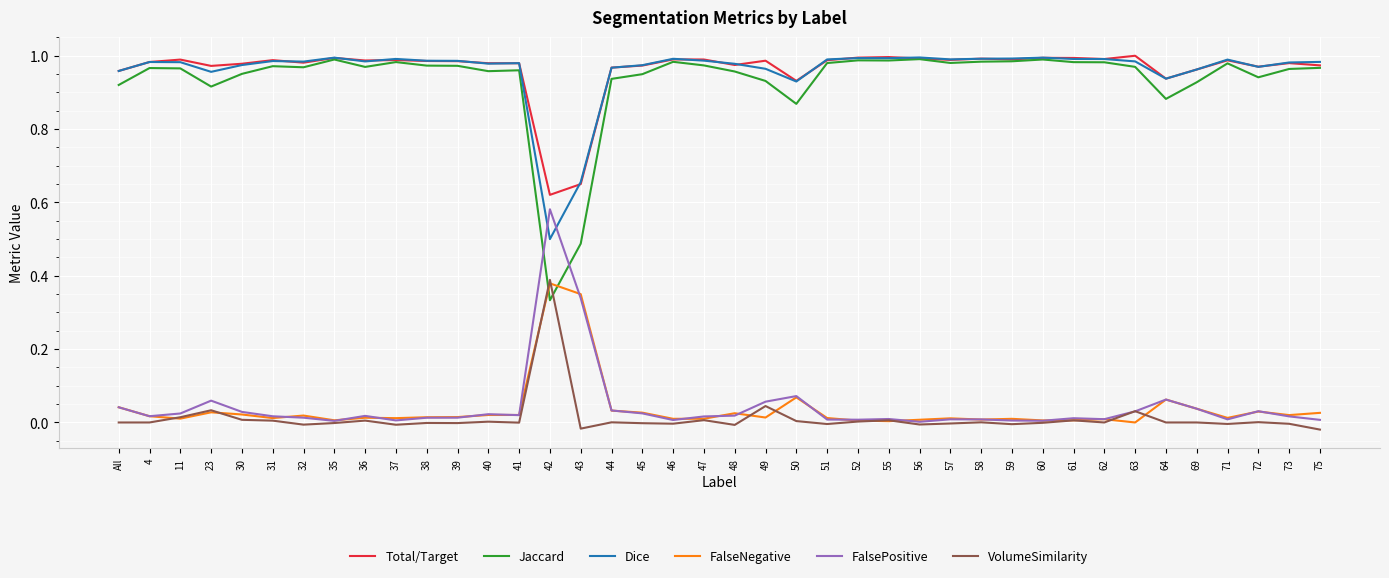

The Total/Target series shows 0.2 at 42. True or false?

False